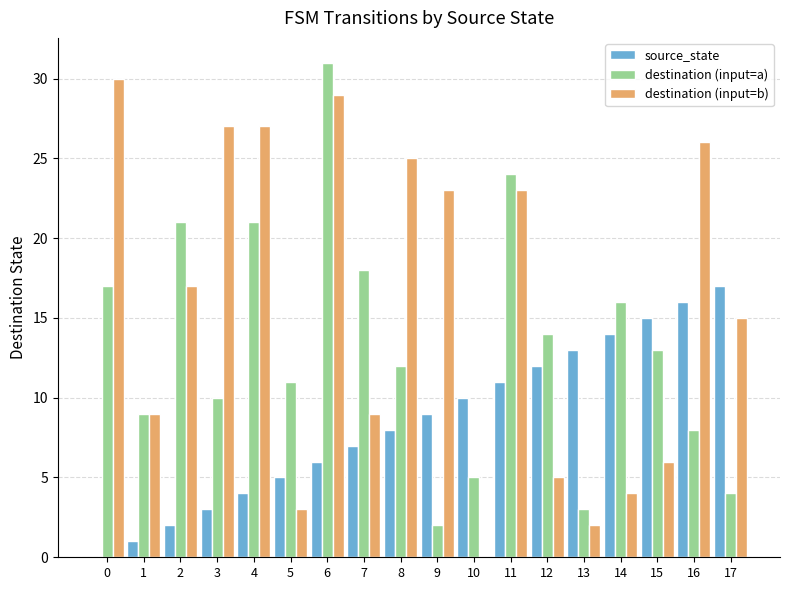

Are the bars grouped side by side (vs. stacked)?

Yes